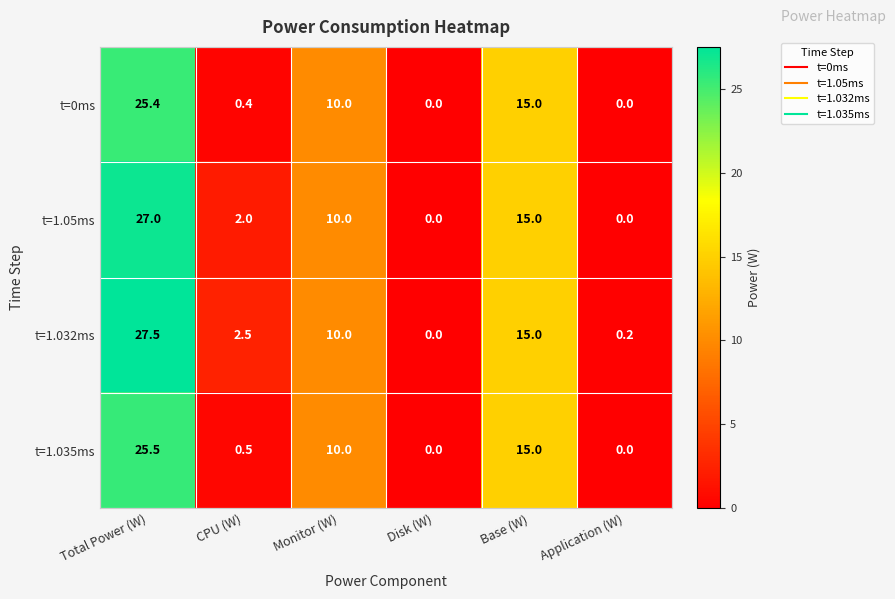

What is the sum of the t=1.032ms values at Disk (W) and Total Power (W)?

27.5